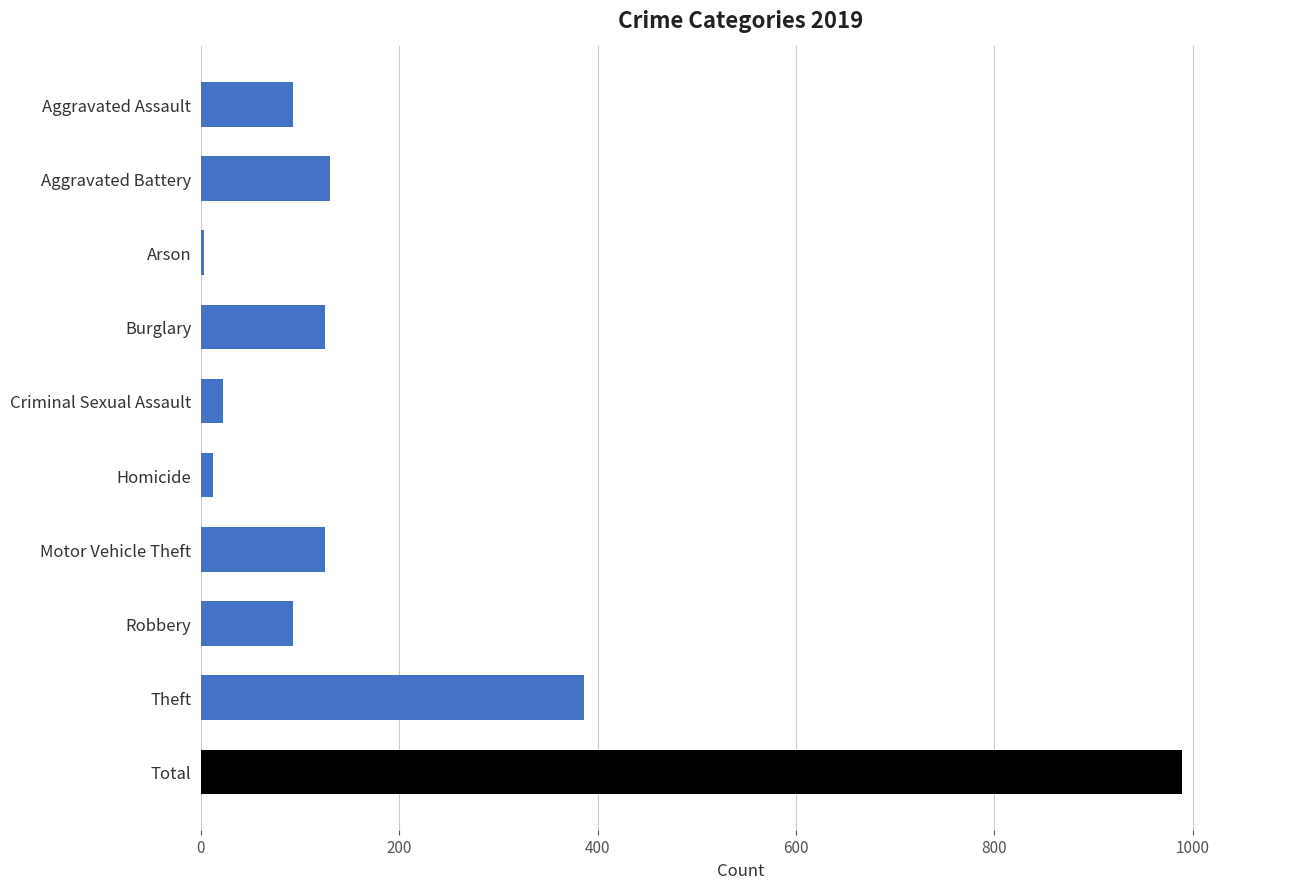

Which category has the highest value across all series?

Total